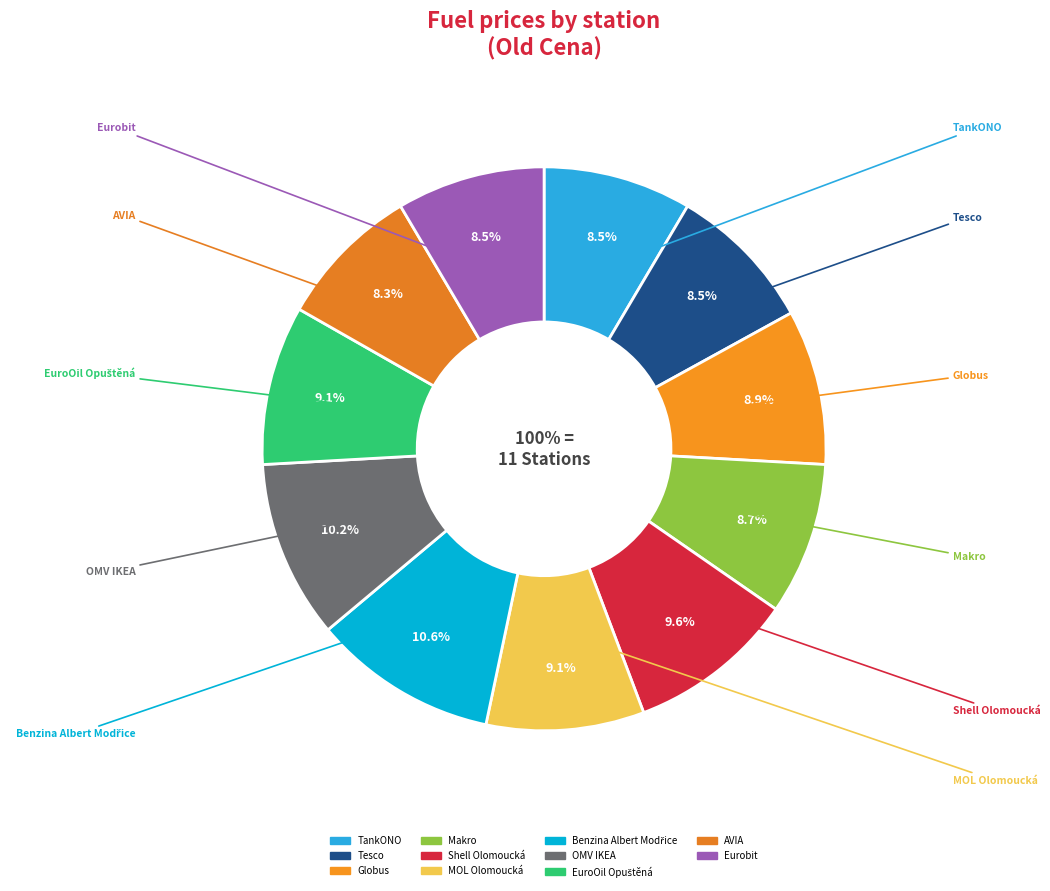

To the nearest percent, what is the difference between the Makro and Benzina Albert Modřice slice percentages?

2%